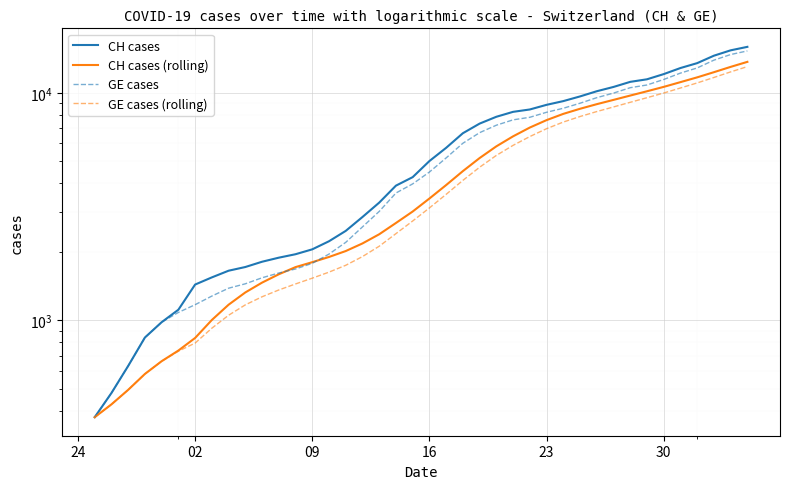

Is the value of GE cases at 36 greater than the value of GE cases (rolling) at 16?

Yes